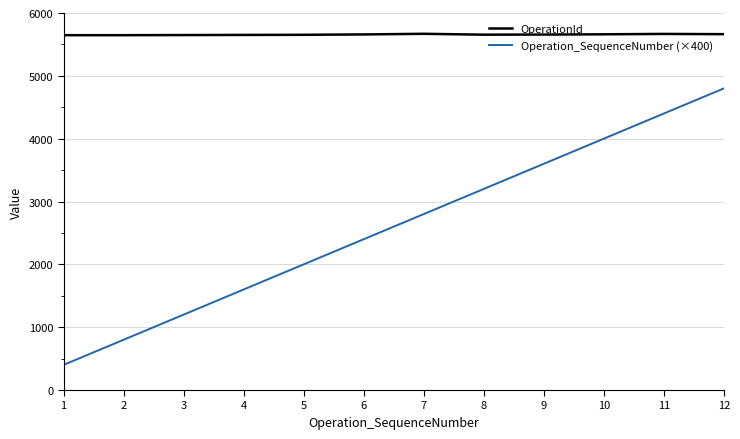

At how many categories does at least one series exceed 2978?

12